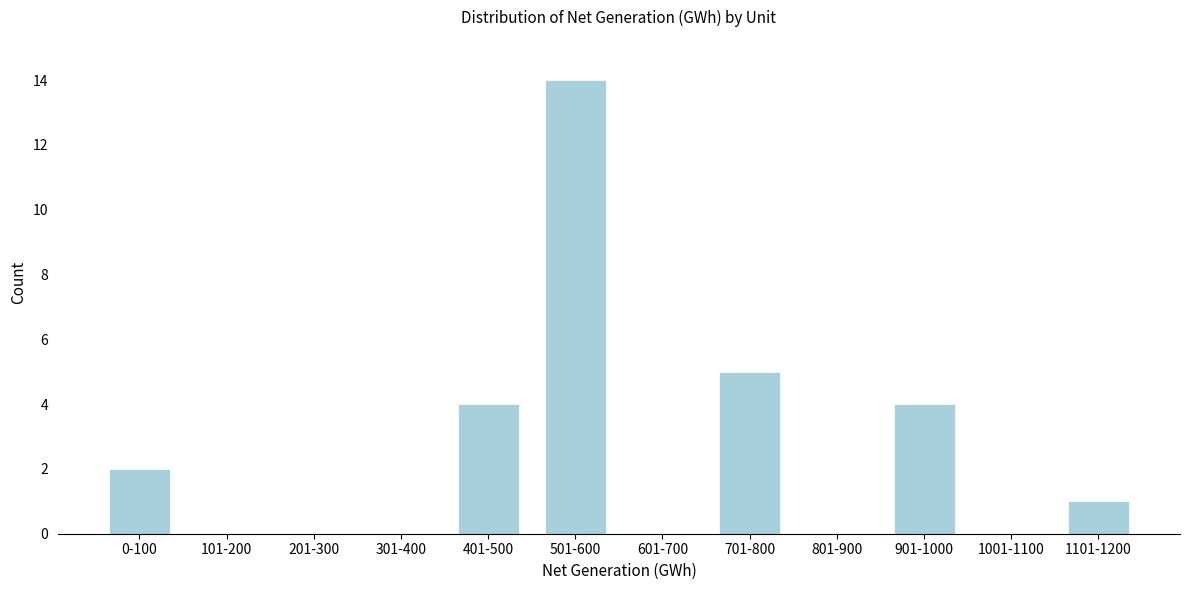

Reading left to right, list all the values displayed in this chart.

0-100=2	101-200=0	201-300=0	301-400=0	401-500=4	501-600=14	601-700=0	701-800=5	801-900=0	901-1000=4	1001-1100=0	1101-1200=1